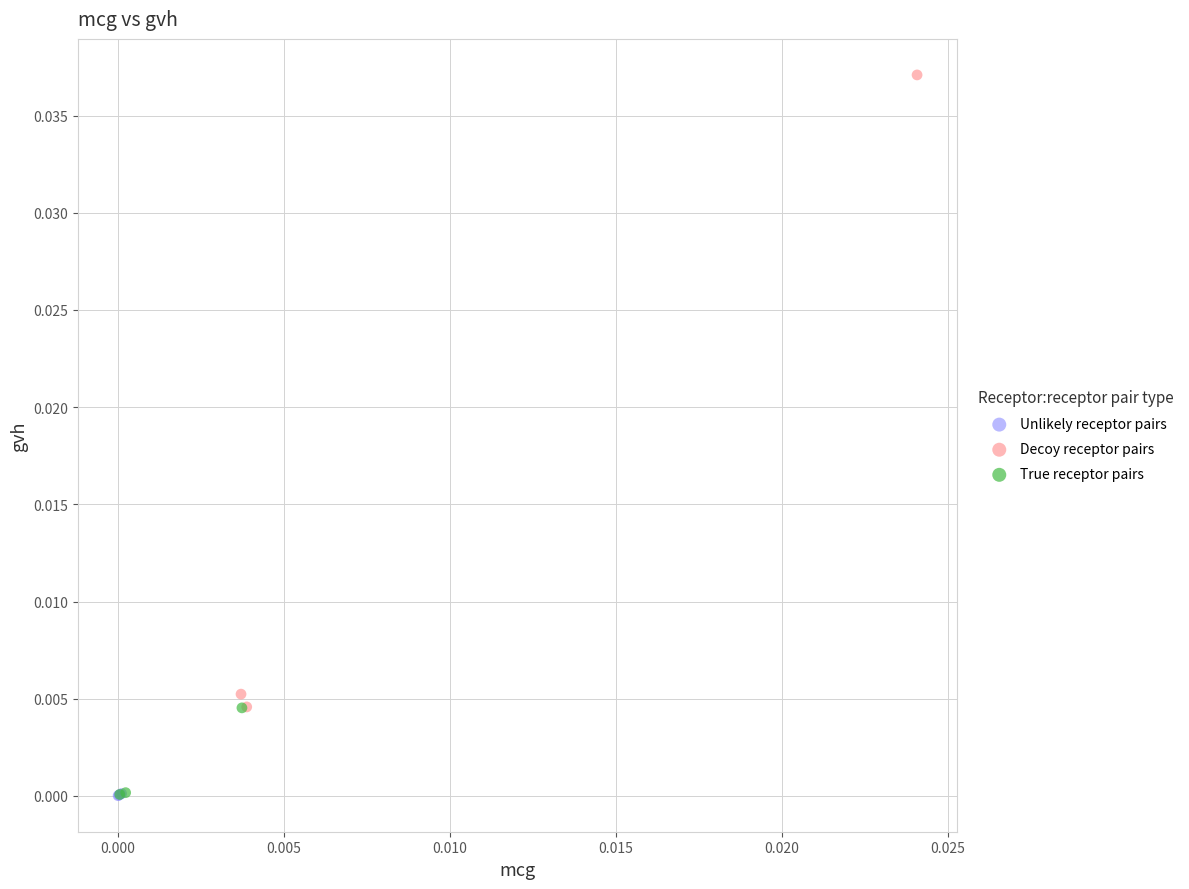

Which series contains the highest Y value?

Decoy receptor pairs